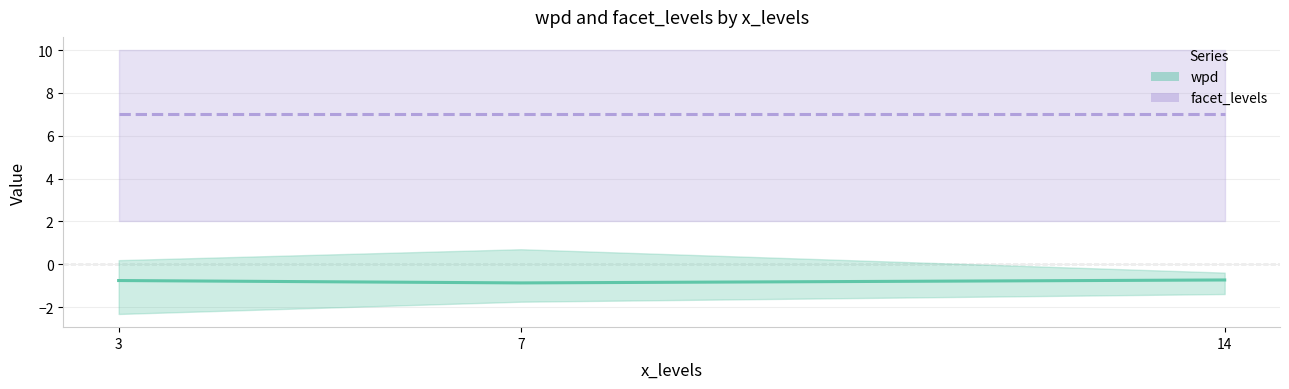

Is this an area chart (filled region under the line)?

No